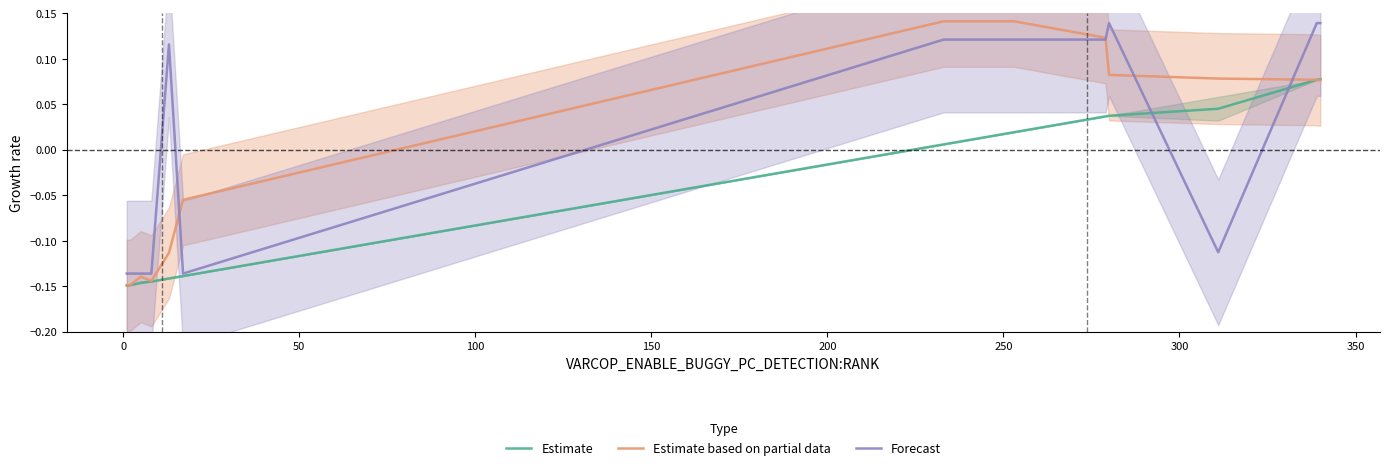

List the series in order of their peak value, highest first.

Estimate based on partial data, Forecast, Estimate